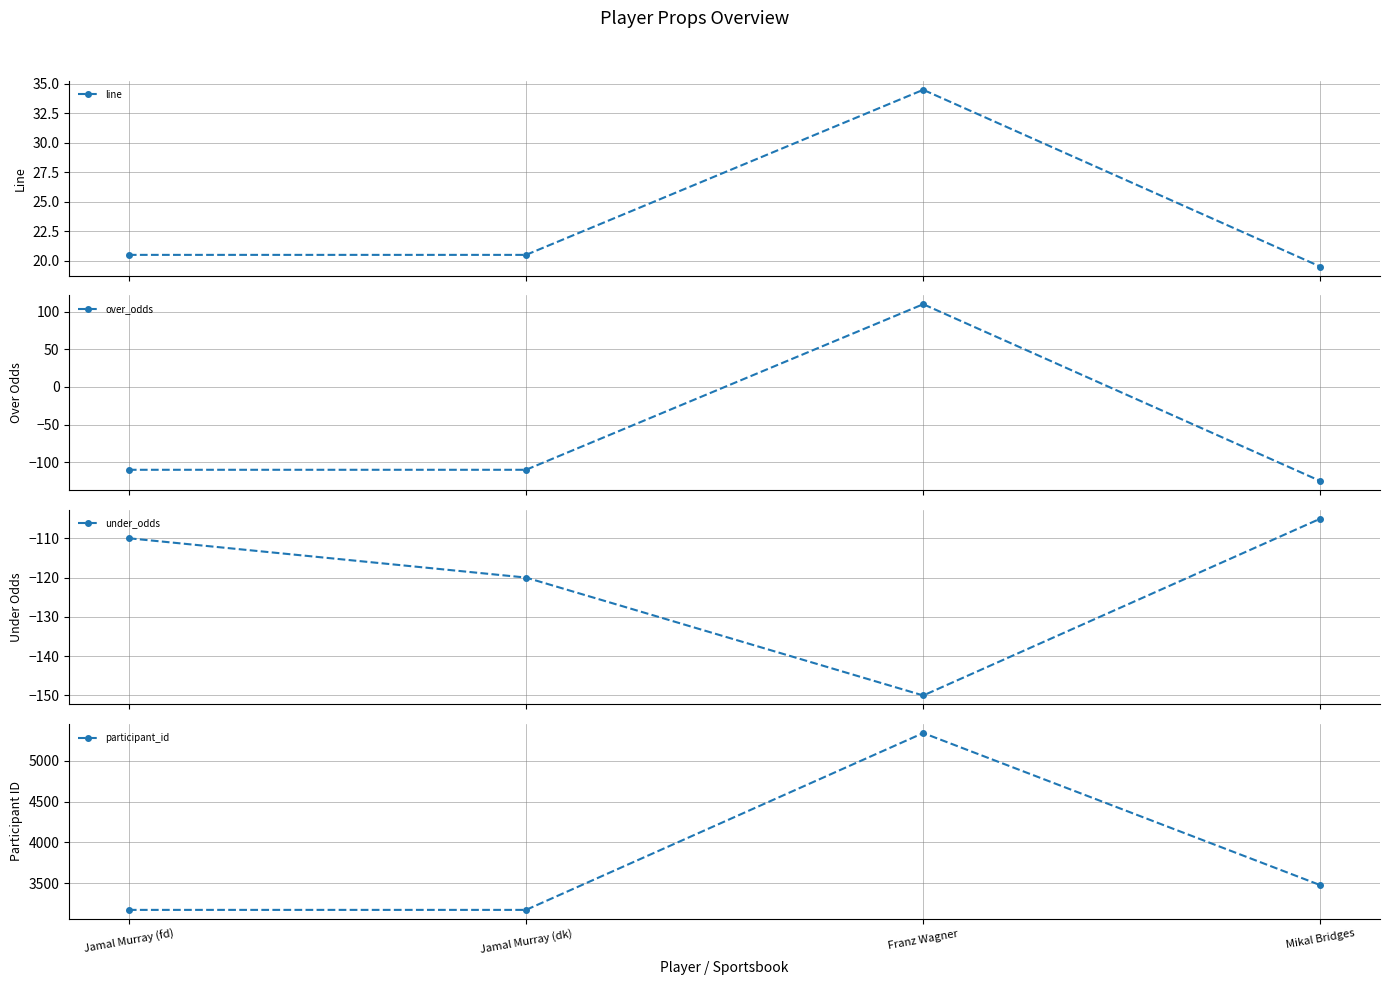

Between Jamal Murray (fd) and Mikal Bridges, which series saw the biggest shift?

participant_id